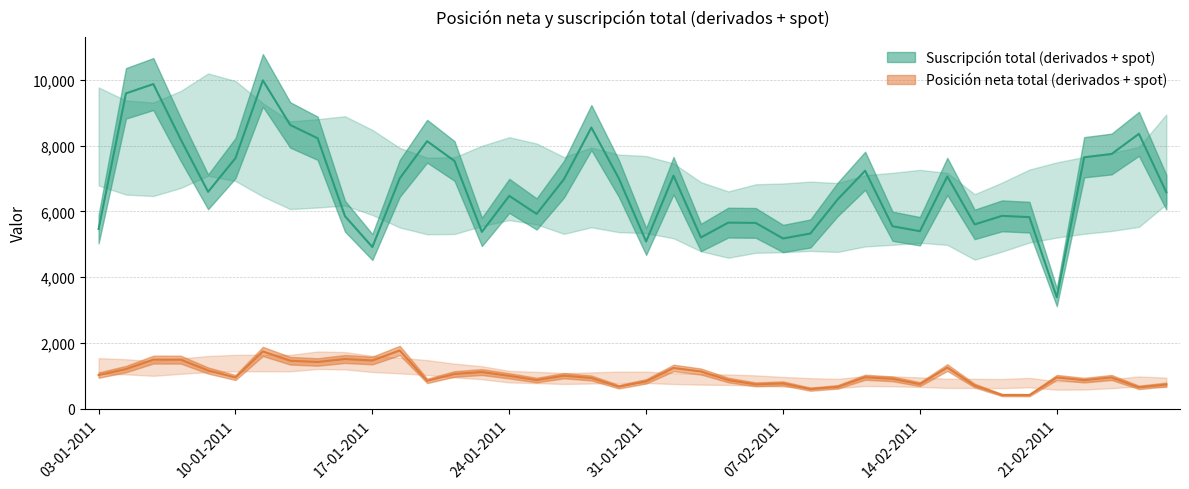

What is the difference between the maximum and minimum values in the Posición neta total (derivados + spot) series?

1356